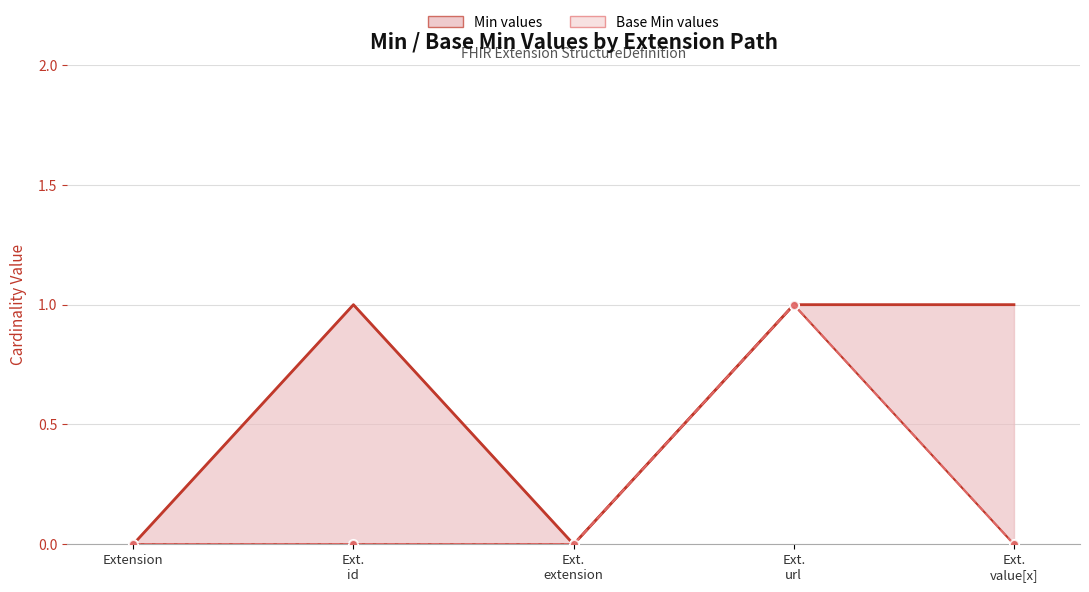

What is the label of the 2nd point from the right?

Ext.
url